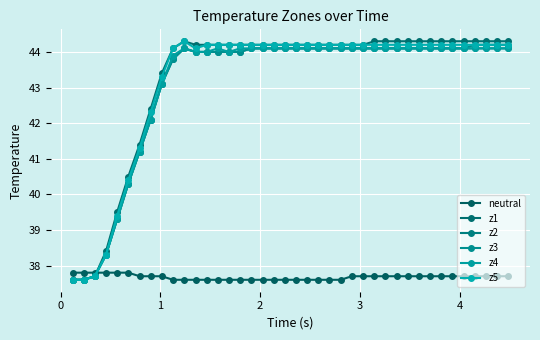

Reading left to right, what are all the values shown in this chart?

neutral: 37.8	37.8	37.8	37.8	37.8	37.8	37.7	37.7	37.7	37.6	37.6	37.6	37.6	37.6	37.6	37.6	37.6	37.6	37.6	37.6	37.6	37.6	37.6	37.6	37.6	37.7	37.7	37.7	37.7	37.7	37.7	37.7	37.7	37.7	37.7	37.7	37.7	37.7	37.7	37.7
z1: 37.6	37.6	37.7	38.4	39.5	40.5	41.4	42.4	43.4	44.1	44.3	44.2	44.2	44.2	44.2	44.2	44.2	44.2	44.2	44.2	44.2	44.2	44.2	44.2	44.2	44.2	44.2	44.3	44.3	44.3	44.3	44.3	44.3	44.3	44.3	44.3	44.3	44.3	44.3	44.3
z2: 37.6	37.6	37.7	38.3	39.3	40.3	41.2	42.1	43.1	43.8	44.1	44.0	44.0	44.0	44.0	44.0	44.1	44.1	44.1	44.1	44.1	44.1	44.1	44.1	44.1	44.1	44.1	44.1	44.1	44.1	44.1	44.1	44.1	44.1	44.1	44.1	44.1	44.1	44.1	44.1
z3: 37.6	37.6	37.7	38.3	39.3	40.3	41.2	42.1	43.1	43.8	44.1	44.0	44.0	44.0	44.0	44.0	44.1	44.1	44.1	44.1	44.1	44.1	44.1	44.1	44.1	44.1	44.1	44.1	44.1	44.1	44.1	44.1	44.1	44.1	44.1	44.1	44.2	44.2	44.2	44.2
z4: 37.6	37.6	37.7	38.3	39.3	40.3	41.2	42.1	43.1	43.9	44.1	44.0	44.0	44.1	44.0	44.1	44.1	44.1	44.1	44.1	44.1	44.1	44.1	44.1	44.1	44.1	44.1	44.1	44.1	44.1	44.1	44.1	44.1	44.1	44.1	44.1	44.1	44.1	44.1	44.1
z5: 37.6	37.6	37.7	38.3	39.4	40.4	41.3	42.3	43.3	44.1	44.3	44.1	44.2	44.2	44.2	44.2	44.2	44.2	44.2	44.2	44.2	44.2	44.2	44.2	44.2	44.2	44.2	44.2	44.2	44.2	44.2	44.2	44.2	44.2	44.2	44.2	44.2	44.2	44.2	44.2